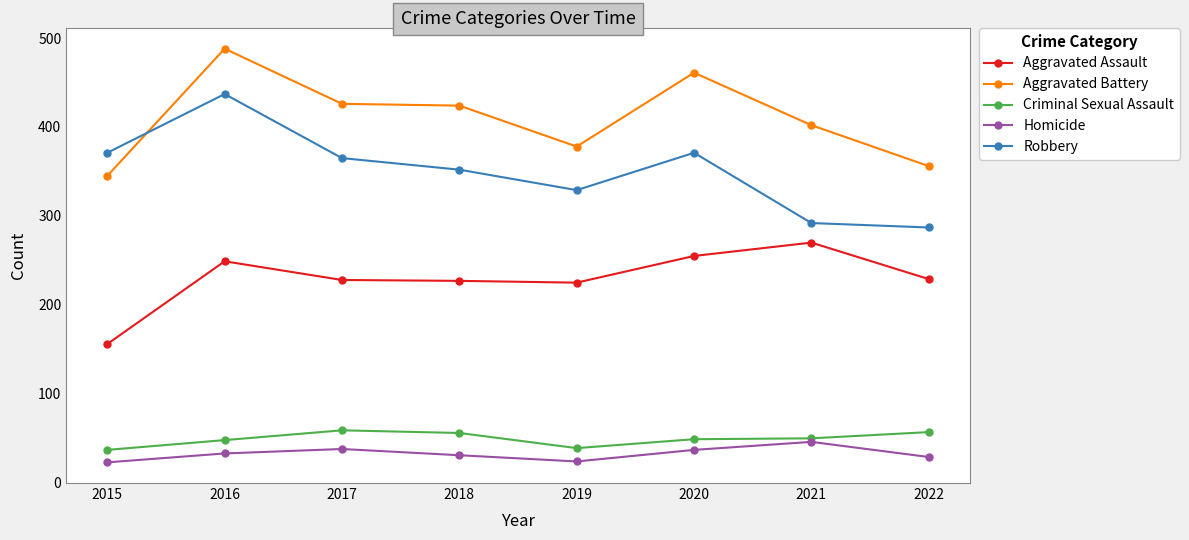

List the series in order of their peak value, lowest first.

Homicide, Criminal Sexual Assault, Aggravated Assault, Robbery, Aggravated Battery